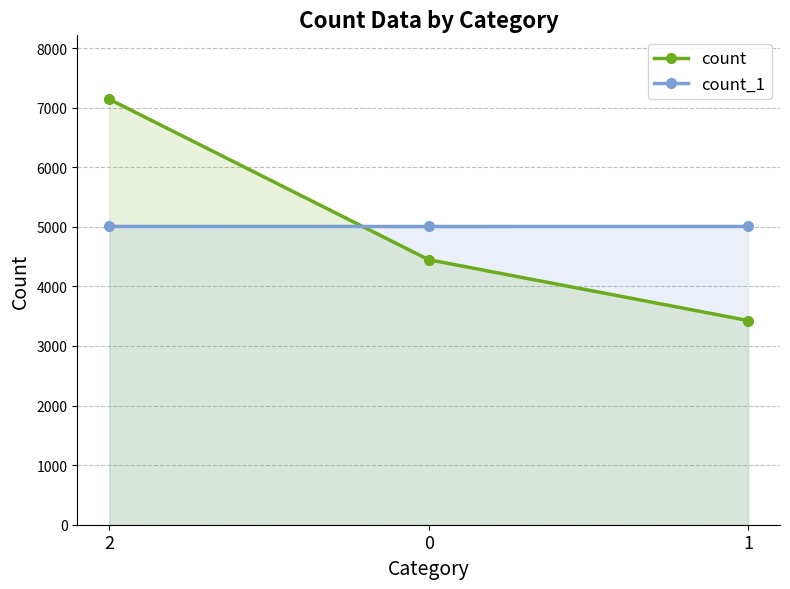

Between 0 and 1, which series saw the biggest shift?

count